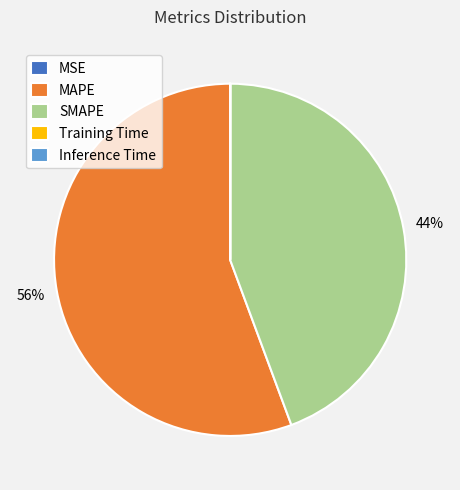

Which slice represents more than half of the pie?

MAPE